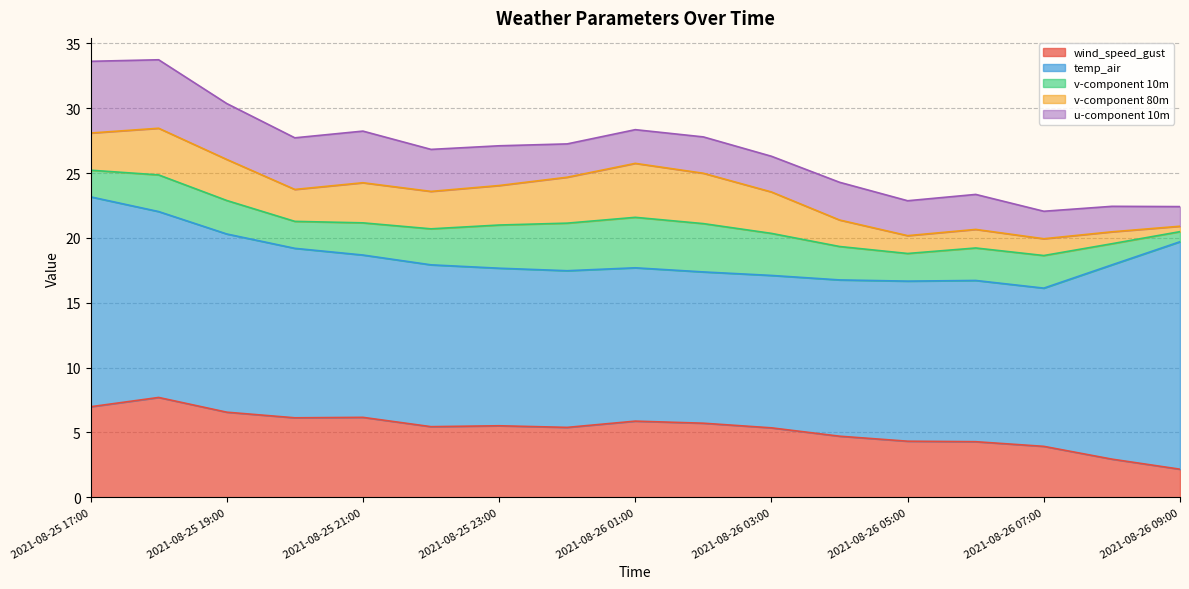

List the series in order of their peak value, lowest first.

v-component 10m, v-component 80m, u-component 10m, wind_speed_gust, temp_air